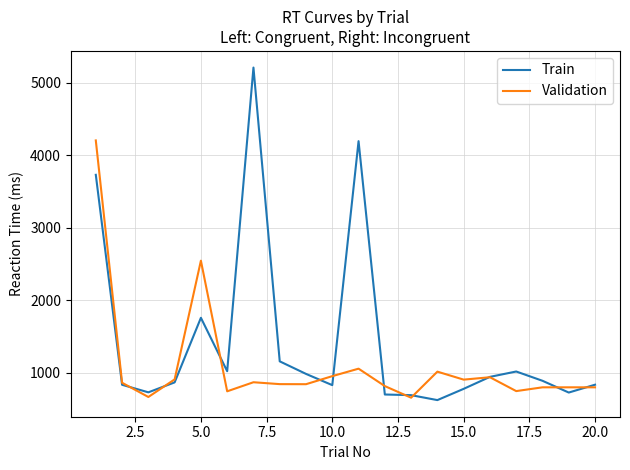

What is the smallest value displayed?

624